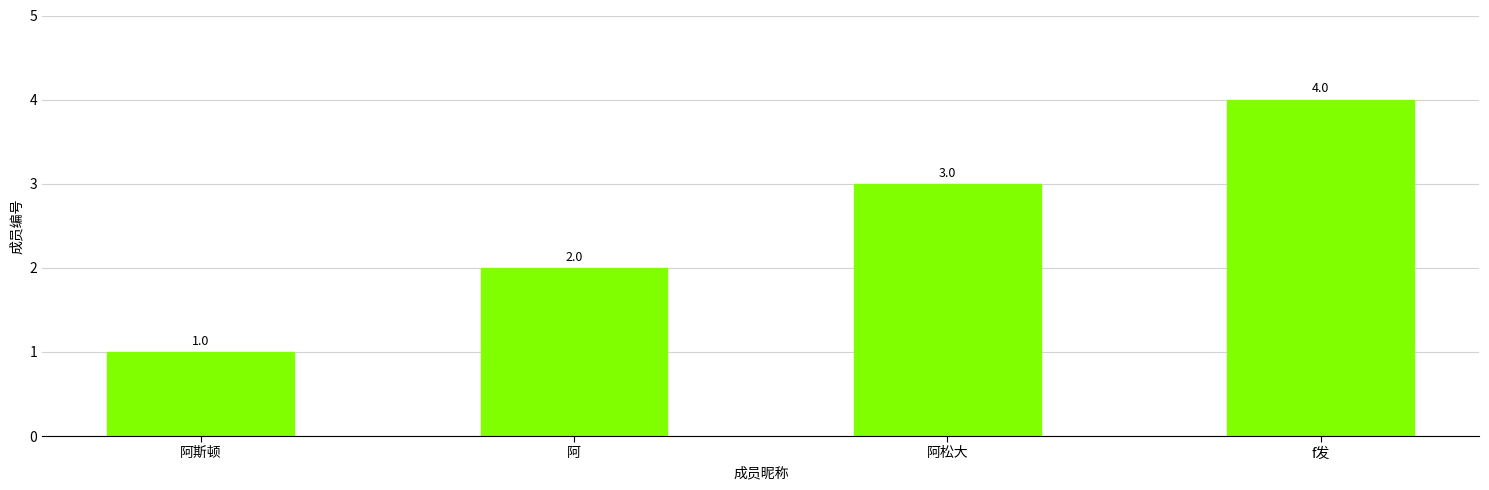

What is the sum of the values at 阿松大 and 阿斯顿?

4